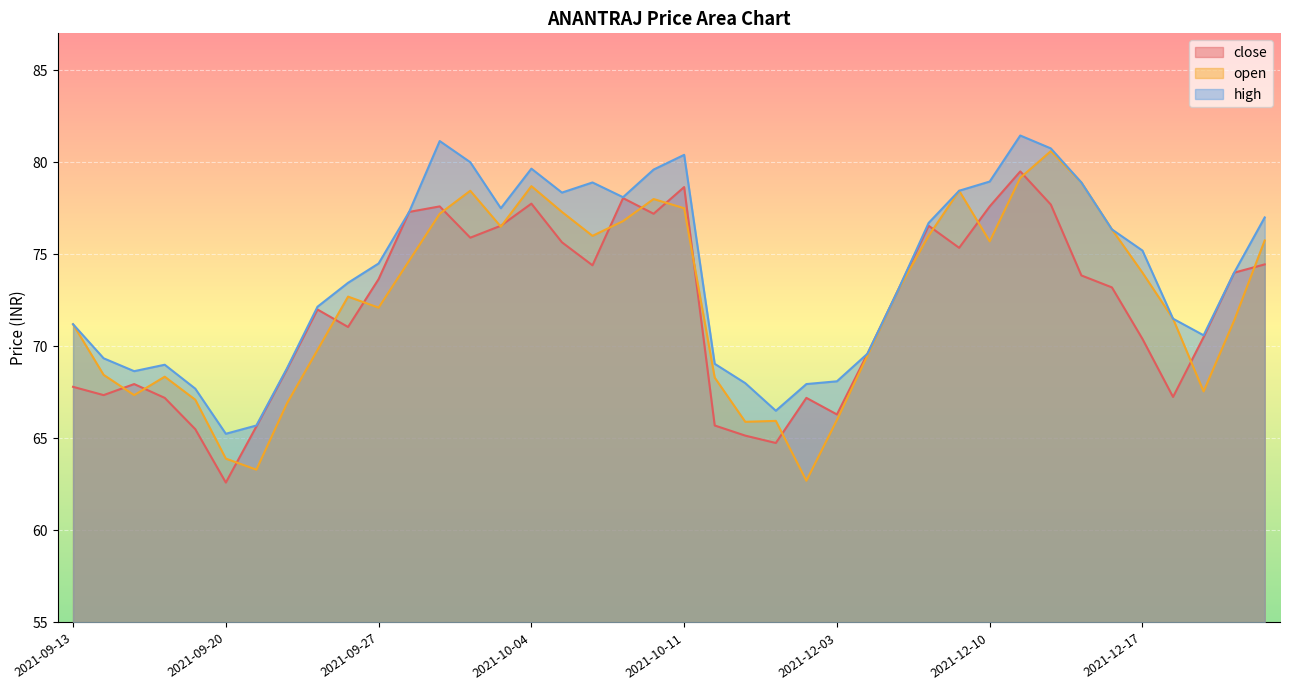

What is the difference between the highest and lowest values at 2021-09-28?

2.6